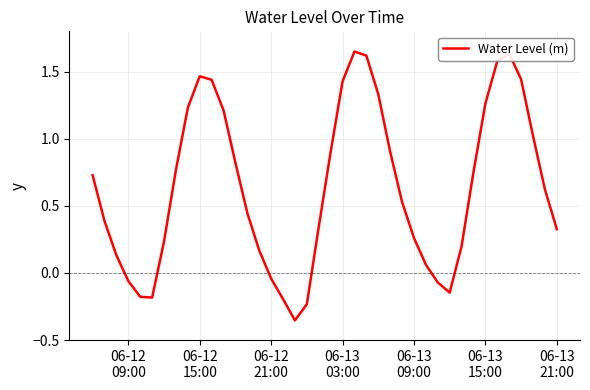

What is the value of the 20th point from the left?

0.3